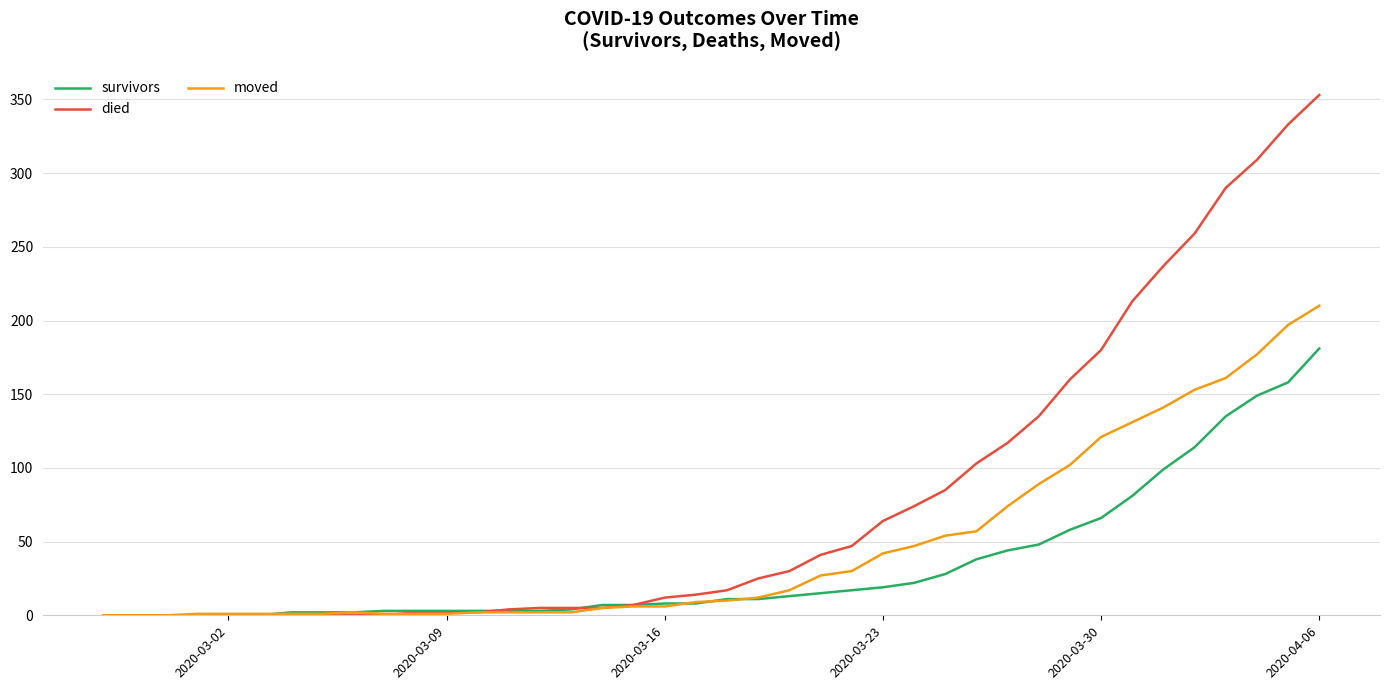

What is the highest value of the survivors series?

181